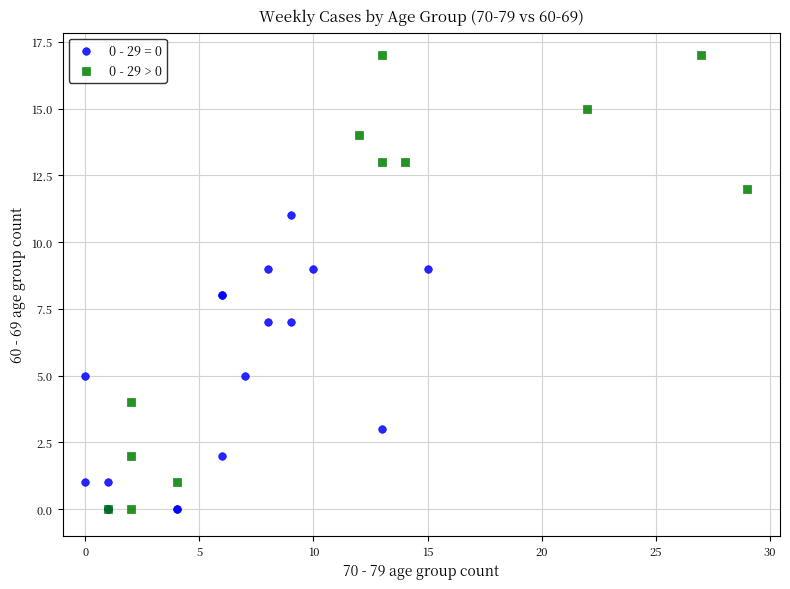

Which series has the widest spread of Y values?

0 - 29 > 0